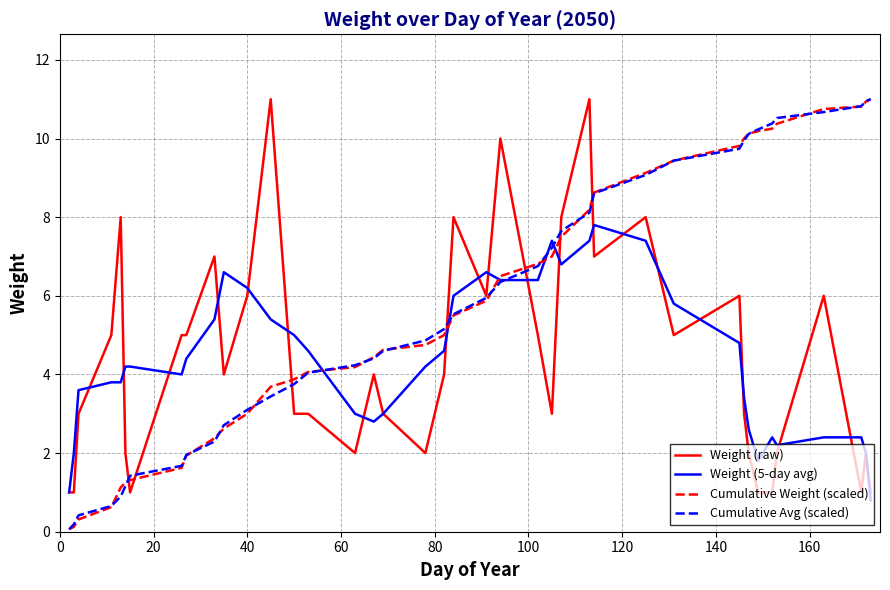

What is the minimum value shown in the chart?

0.1